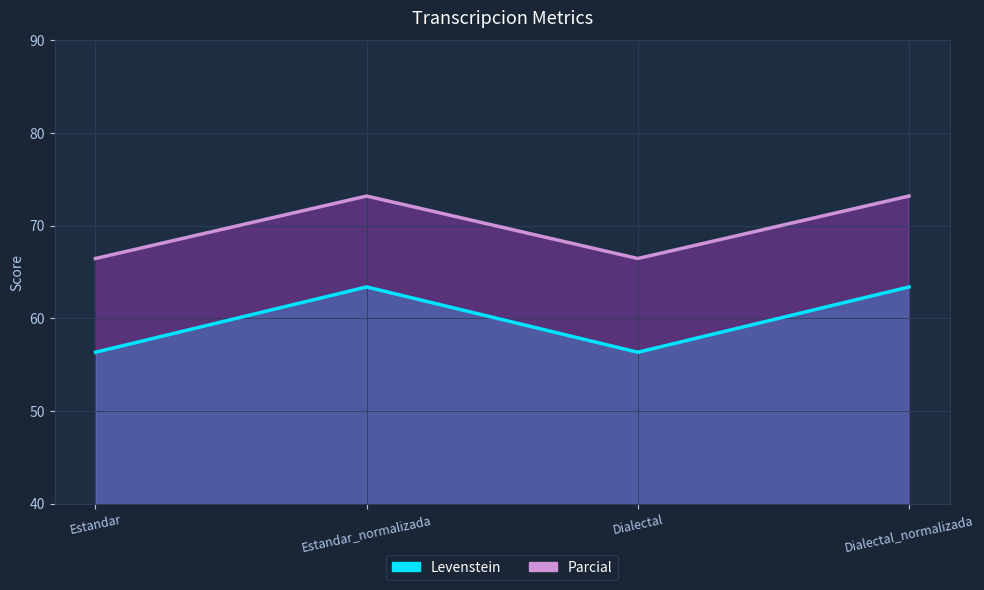

True or false: Levenstein and Parcial cross at least once.

False